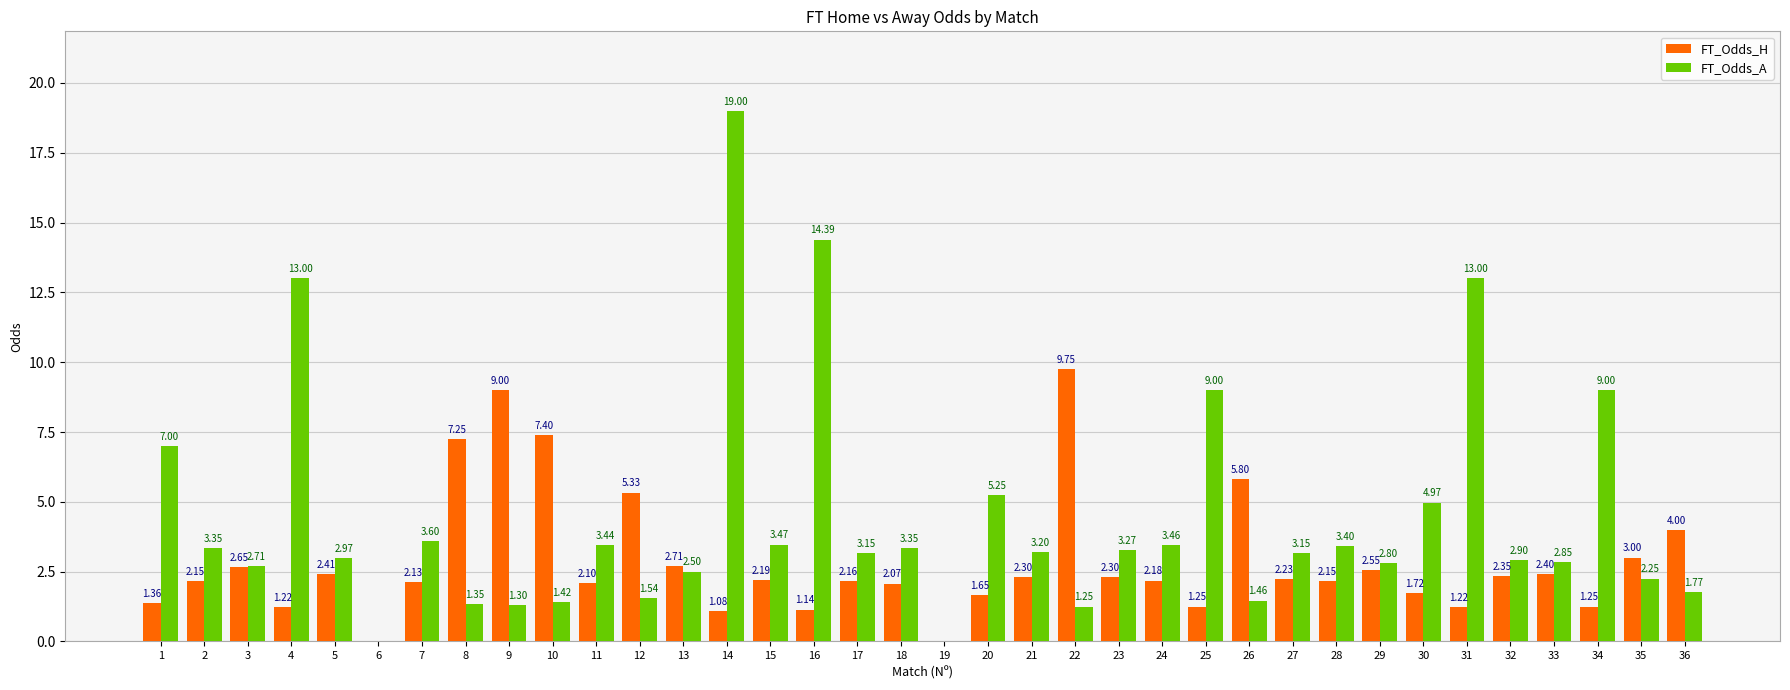

What is the total value across all series at 5?

5.4